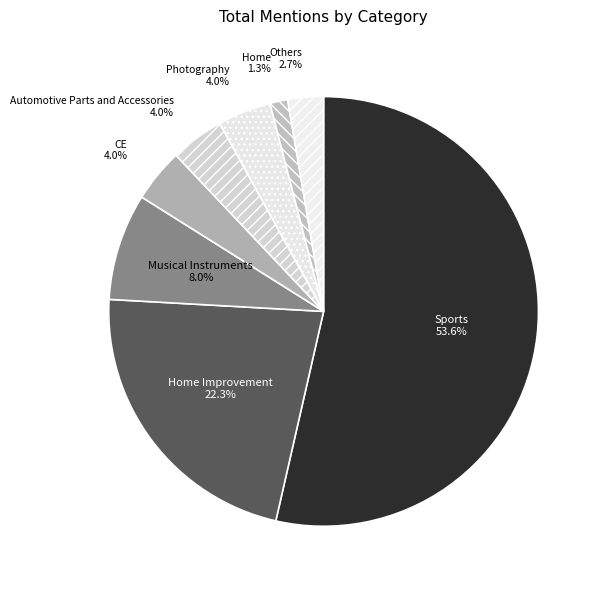

Approximately how many times larger is the value at Home Improvement compared to Others?

8.3